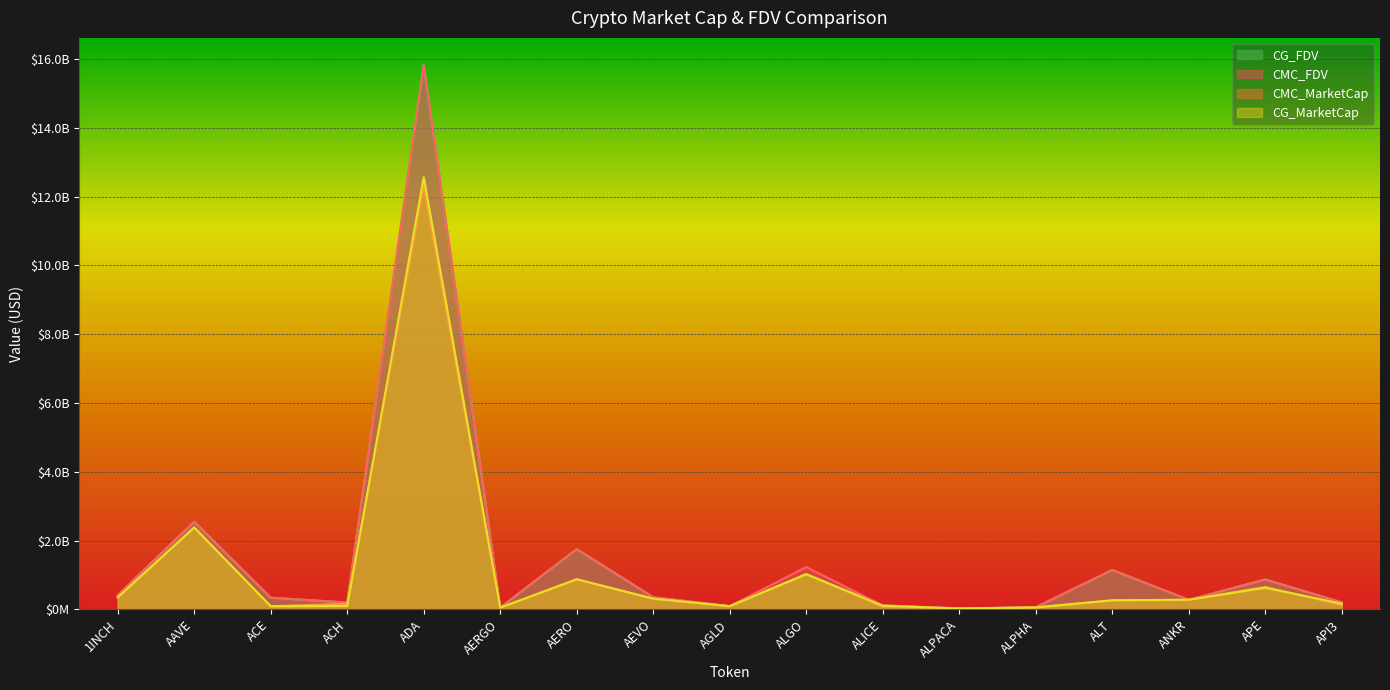

What is the label of the 10th point from the left?

ALGO